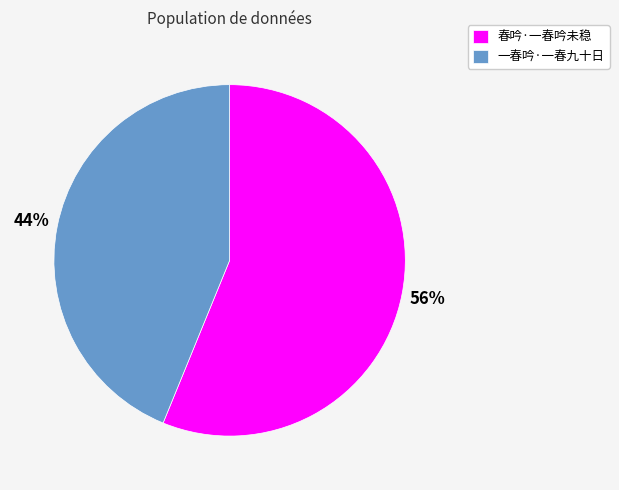

Does 一春吟·一春九十日 represent more than half of the total?

No